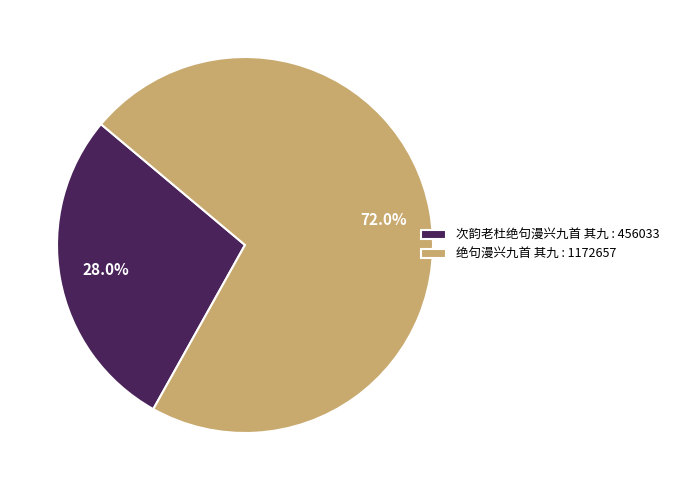

Is the sum of 绝句漫兴九首 其九 and 次韵老杜绝句漫兴九首 其九 greater than half?

Yes